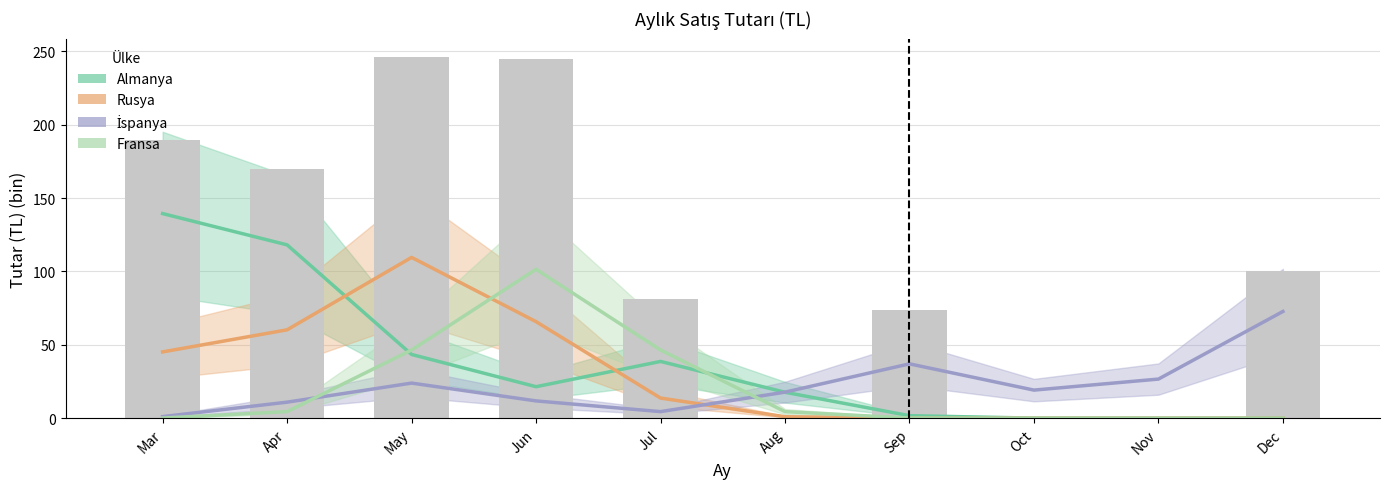

Between Apr and Nov, which series saw the biggest shift?

Almanya